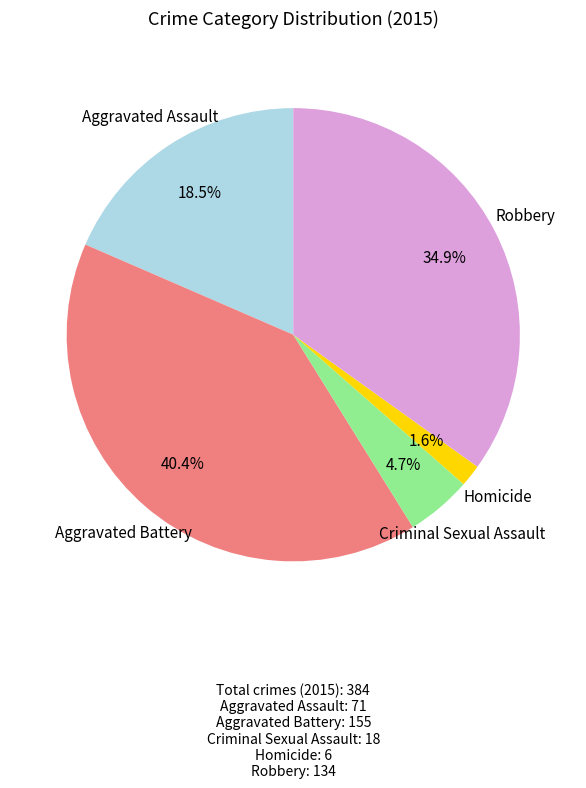

Is there any slice that represents more than half of the pie?

No